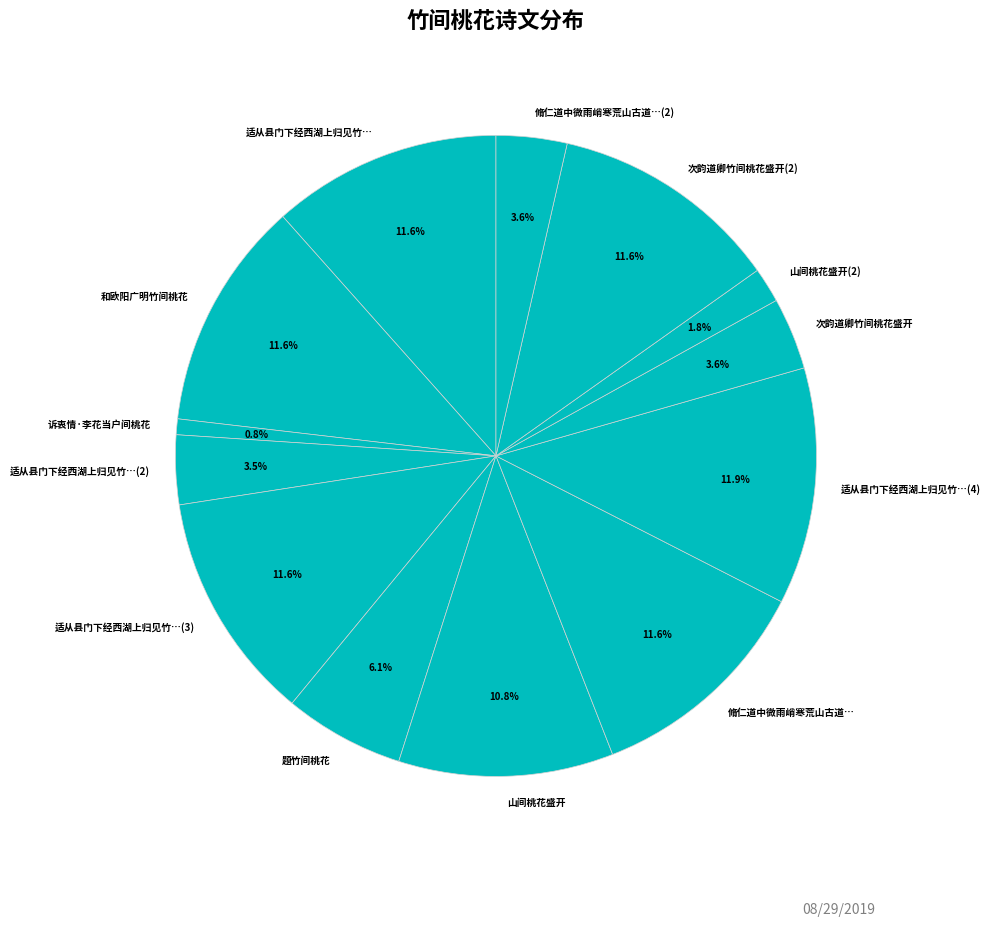

What is the smallest slice in the pie chart?

诉衷情·李花当户间桃花